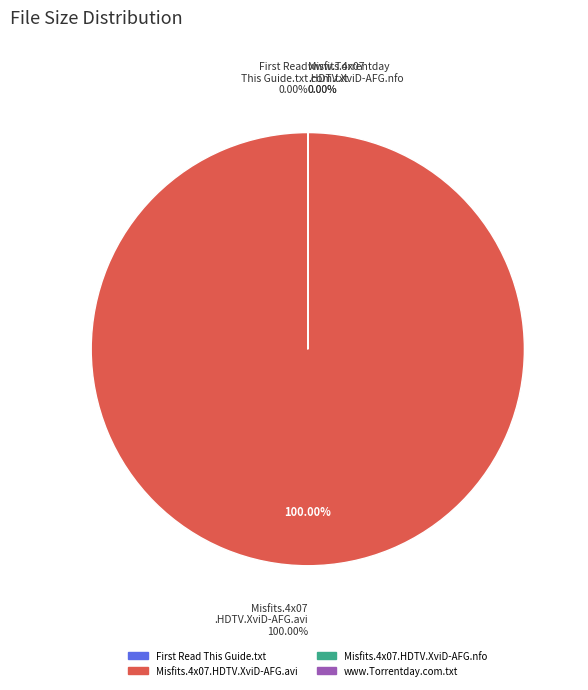

To the nearest percent, what is the average slice percentage?

25%